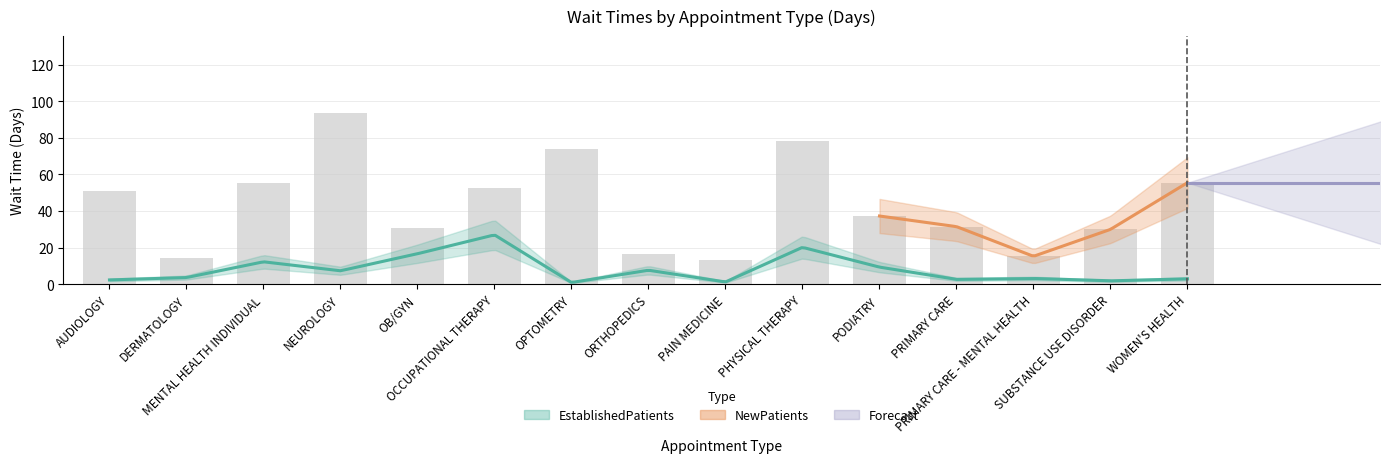

How many values are below 37?

7